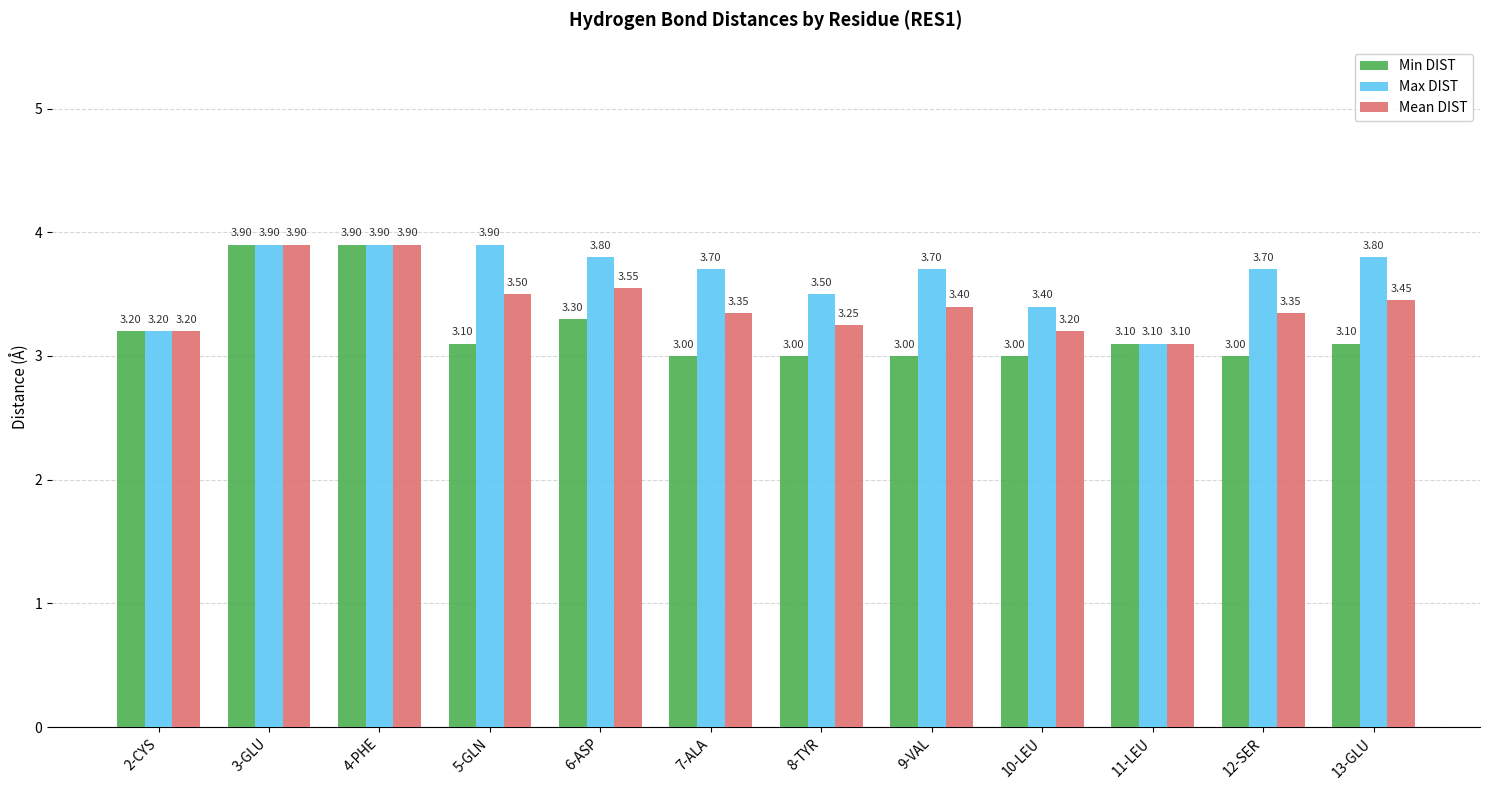

Which series has the largest total across all categories?

Max DIST